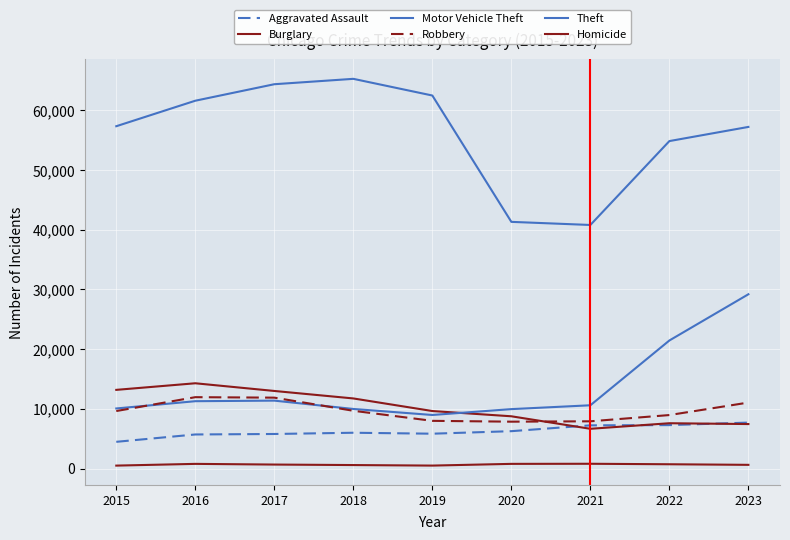

Does the chart display data point markers on the line(s)?

No